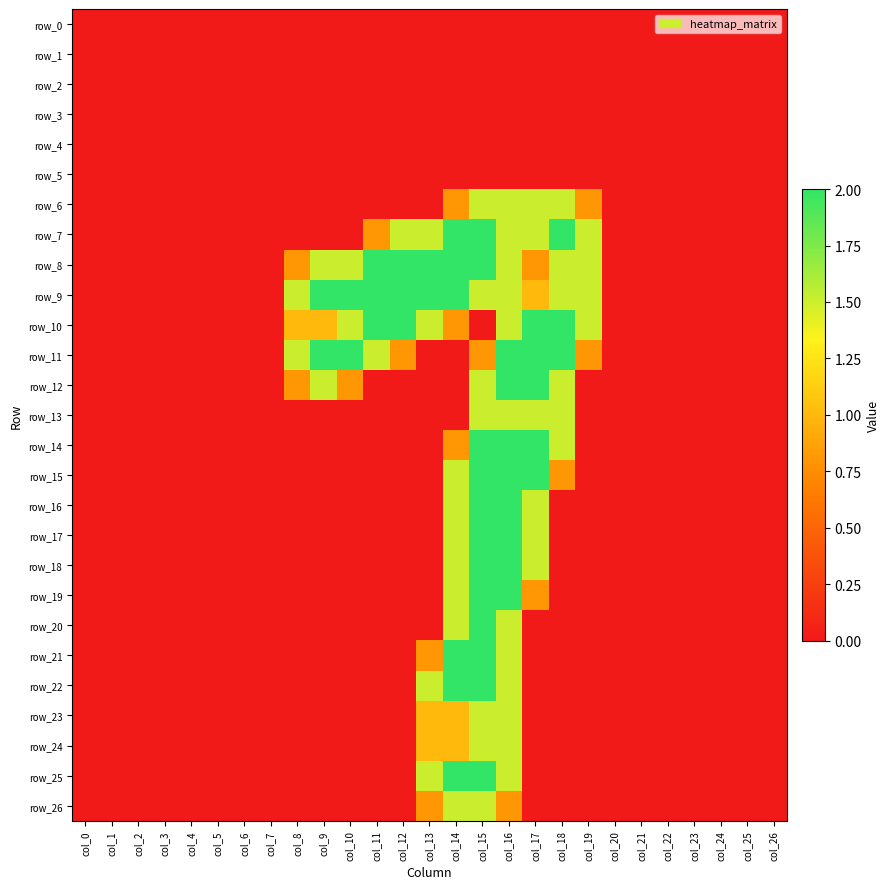

List the series in order of their peak value, highest first.

row_7, row_8, row_9, row_10, row_11, row_12, row_14, row_15, row_16, row_17, row_18, row_19, row_20, row_21, row_22, row_25, row_6, row_13, row_23, row_24, row_26, row_0, row_1, row_2, row_3, row_4, row_5